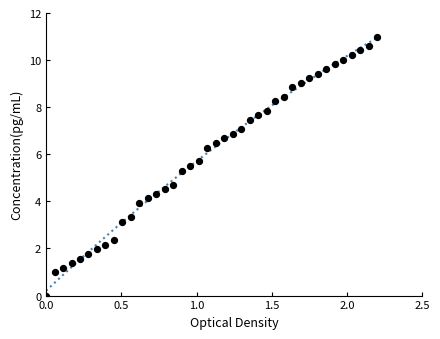

What is the range of Y values (max minus min)?

11.0